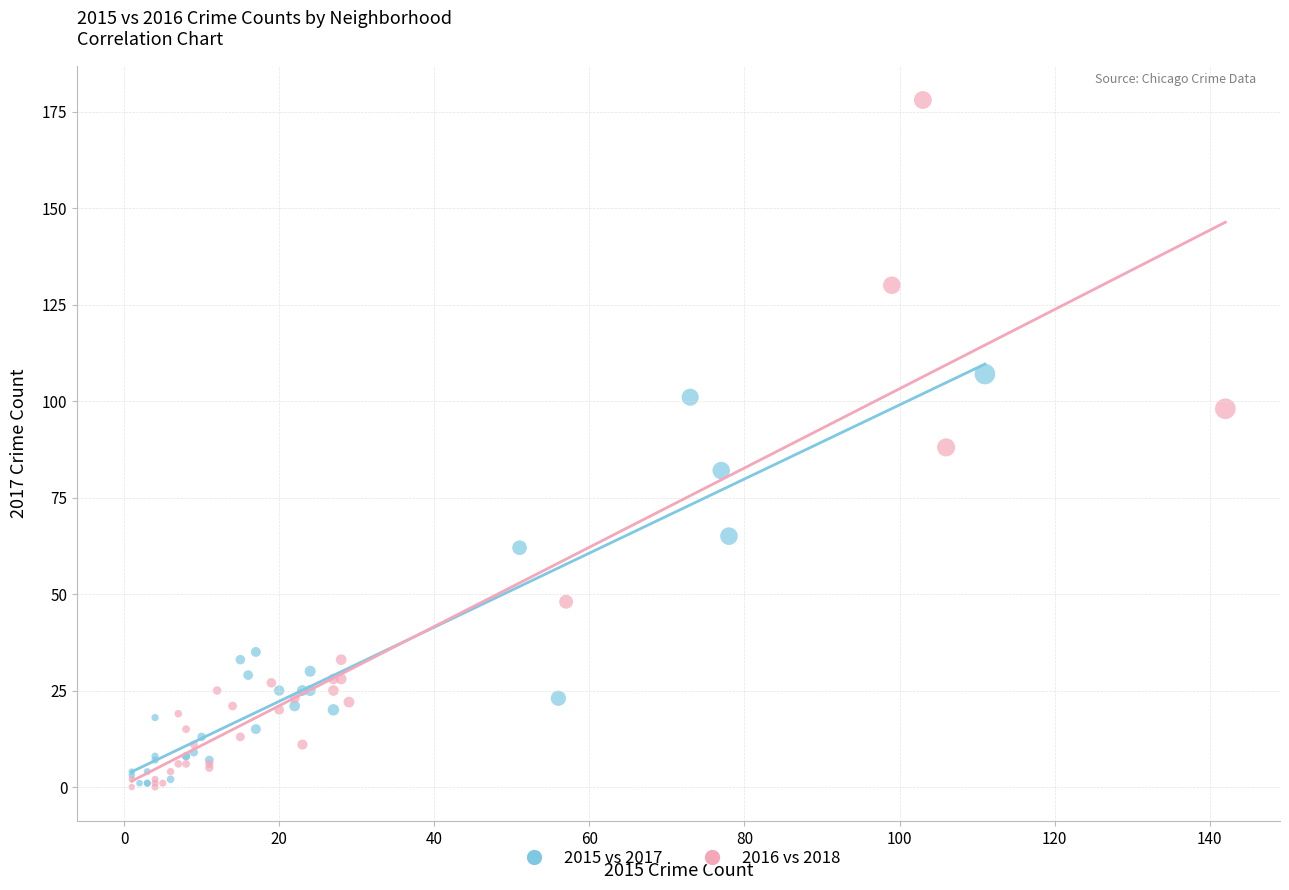

Which series has the widest spread of Y values?

2016 vs 2018